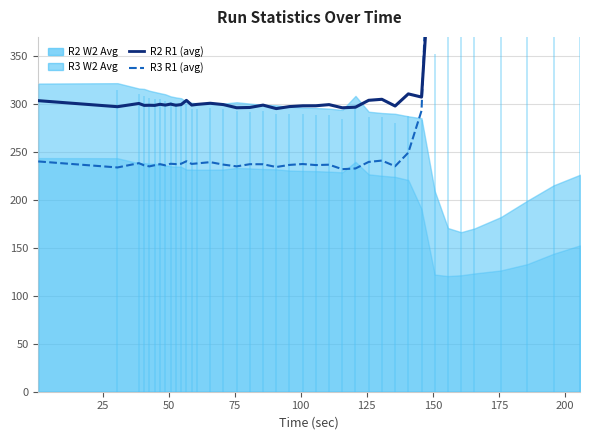

What is the minimum value for R2 R1 (avg)?

295.4